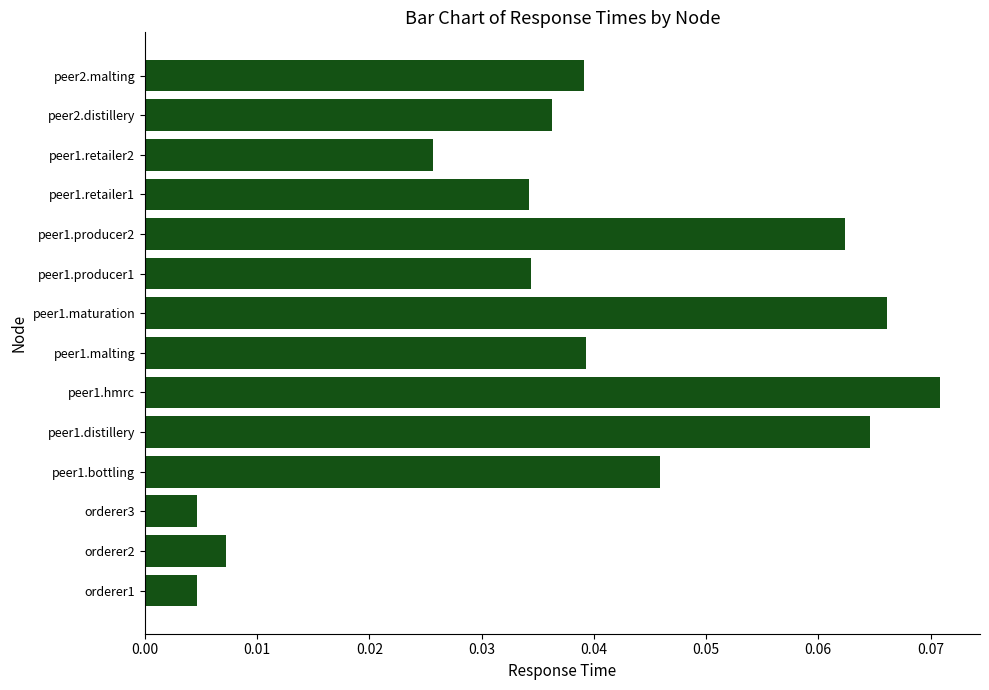

What is the change in value from orderer3 to peer1.producer2?

+0.1